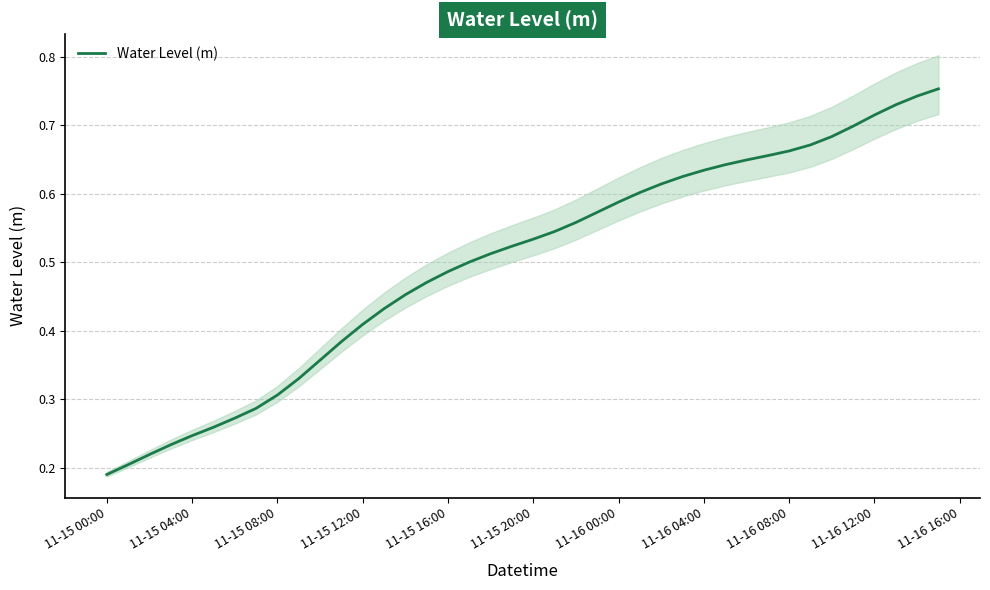

Which category has the lowest value in the Water Level (m) series?

11-15 00:00